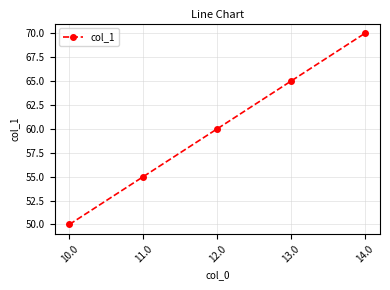

Count the values in the range 55 to 65.

3